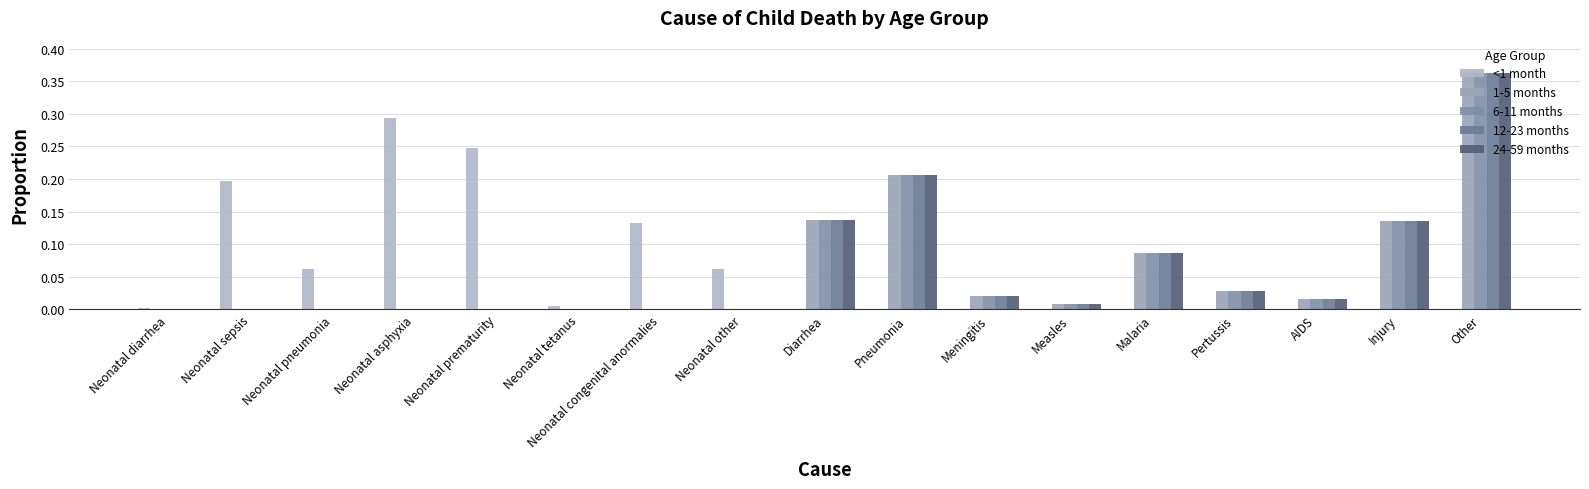

What is the average value of the 12-23 months series?

0.1